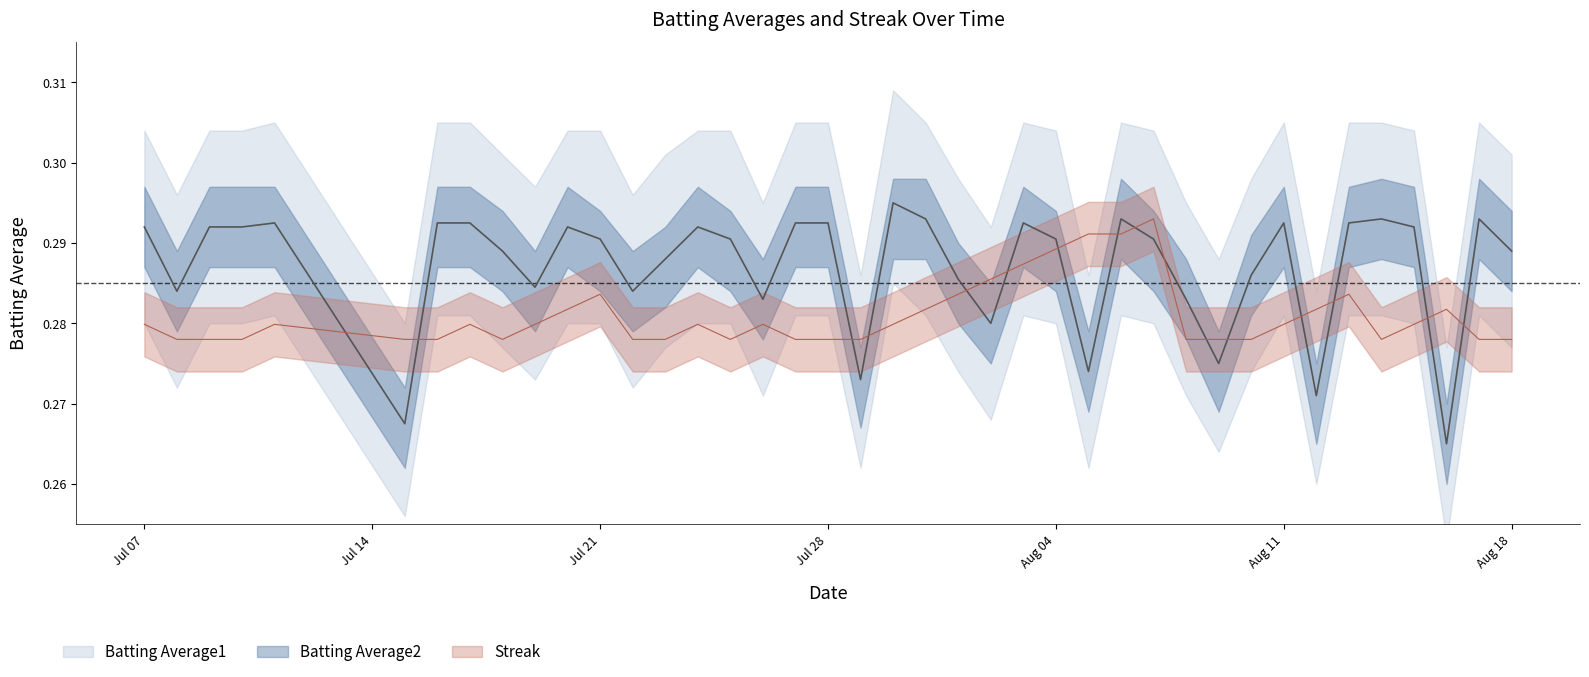

Reading right to left, list all the values displayed in this chart.

Batting Average1: 0.3	0.3	0.3	0.3	0.3	0.3	0.3	0.3	0.3	0.3	0.3	0.3	0.3	0.3	0.3	0.3	0.3	0.3	0.3	0.3	0.3	0.3	0.3	0.3	0.3	0.3	0.3	0.3	0.3	0.3	0.3	0.3	0.3	0.3	0.3	0.3	0.3	0.3	0.3	0.3
Streak: 0.3	0.3	0.3	0.3	0.3	0.3	0.3	0.3	0.3	0.3	0.3	0.3	0.3	0.3	0.3	0.3	0.3	0.3	0.3	0.3	0.3	0.3	0.3	0.3	0.3	0.3	0.3	0.3	0.3	0.3	0.3	0.3	0.3	0.3	0.3	0.3	0.3	0.3	0.3	0.3